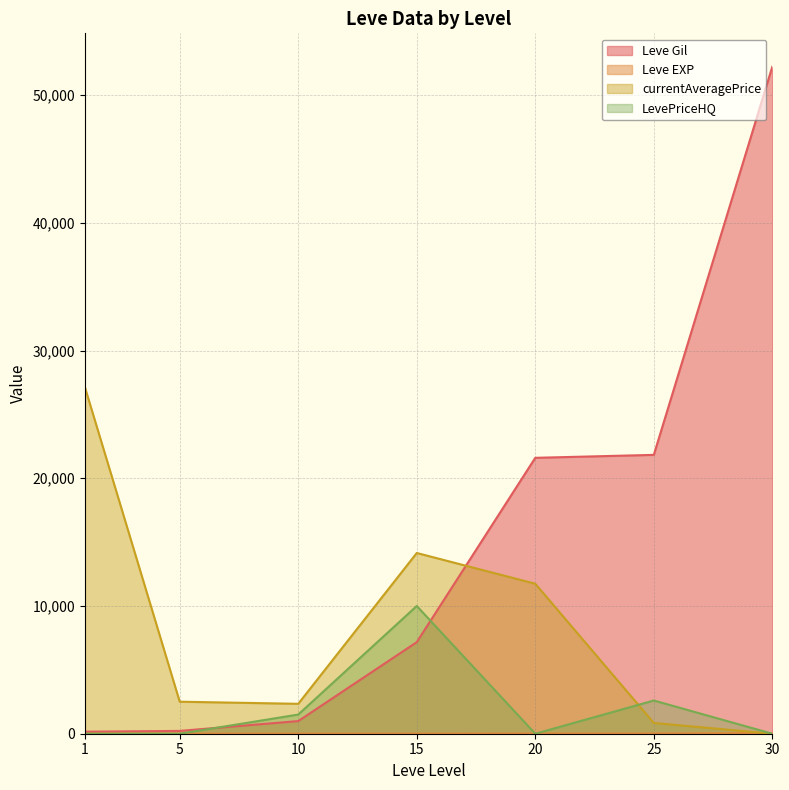

How many times do Leve EXP and LevePriceHQ cross each other?

4